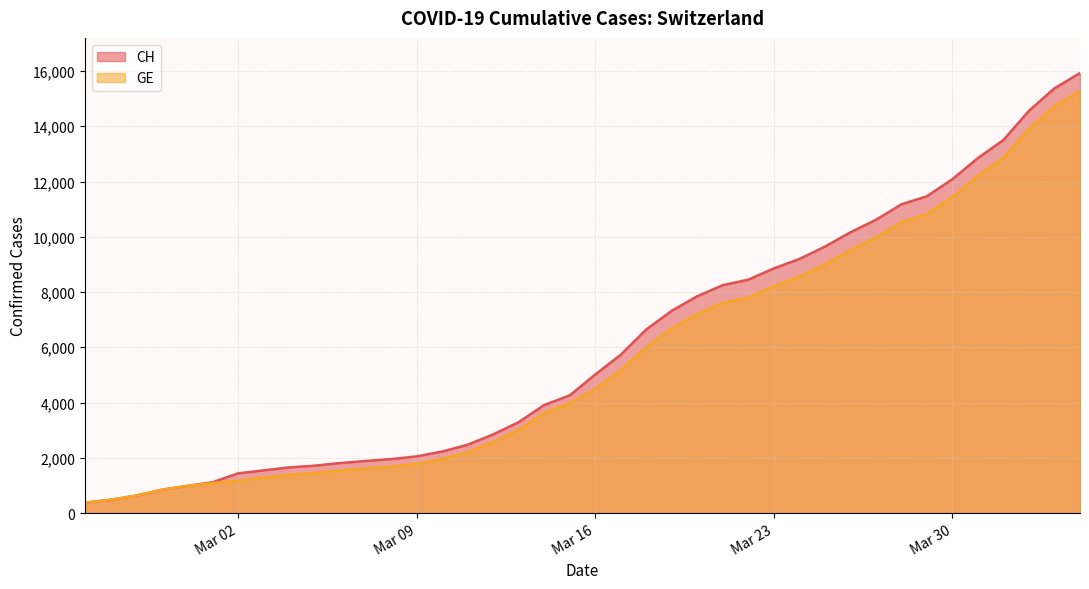

Which series has the largest range (max minus min)?

CH